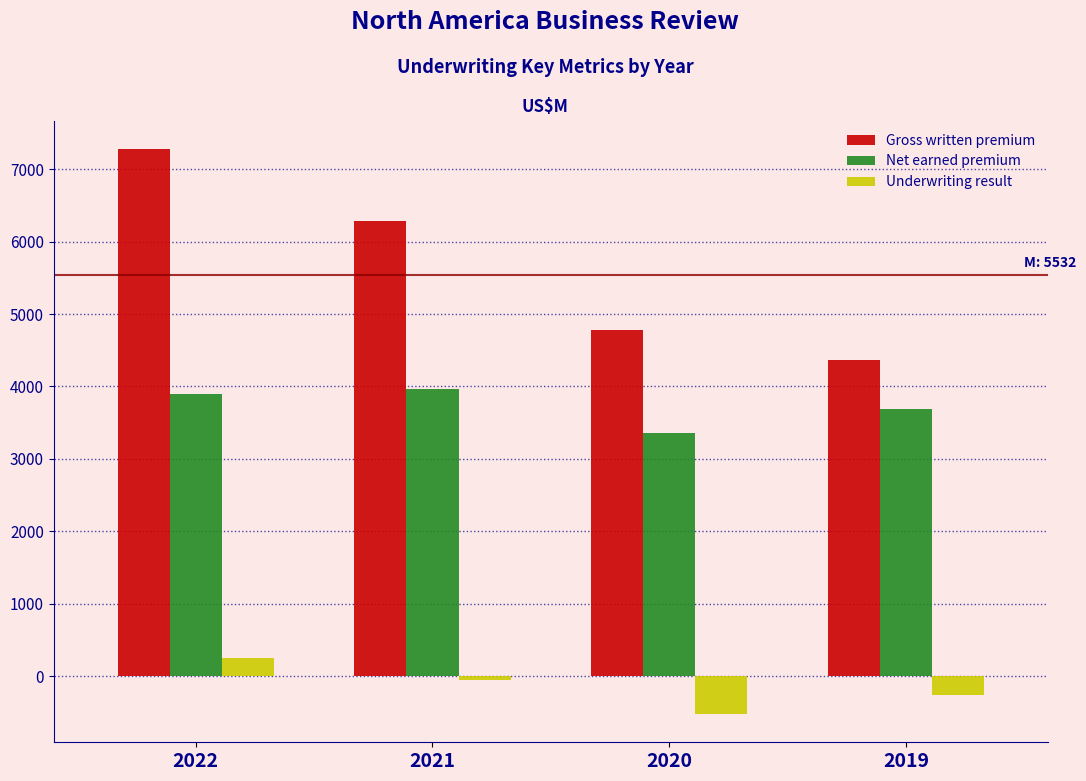

Reading left to right, list all the values displayed in this chart.

Gross written premium: 7274.0	6288.7	4775.0	4361.0
Net earned premium: 3890.0	3964.8	3351.0	3692.0
Underwriting result: 257.0	-52.8	-521.0	-261.0